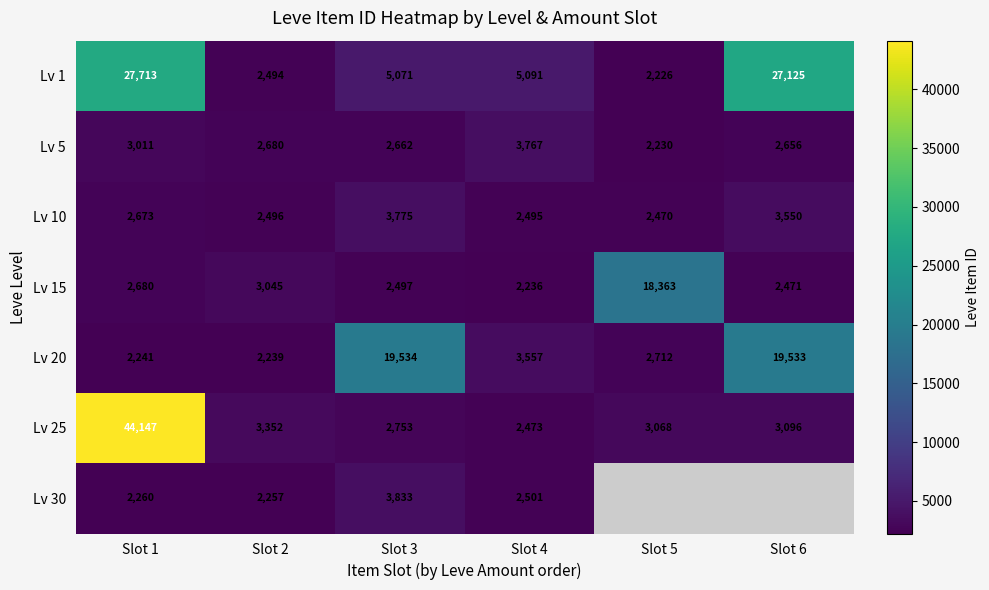

The value of Lv 30 at Slot 2 is 3559. True or false?

False